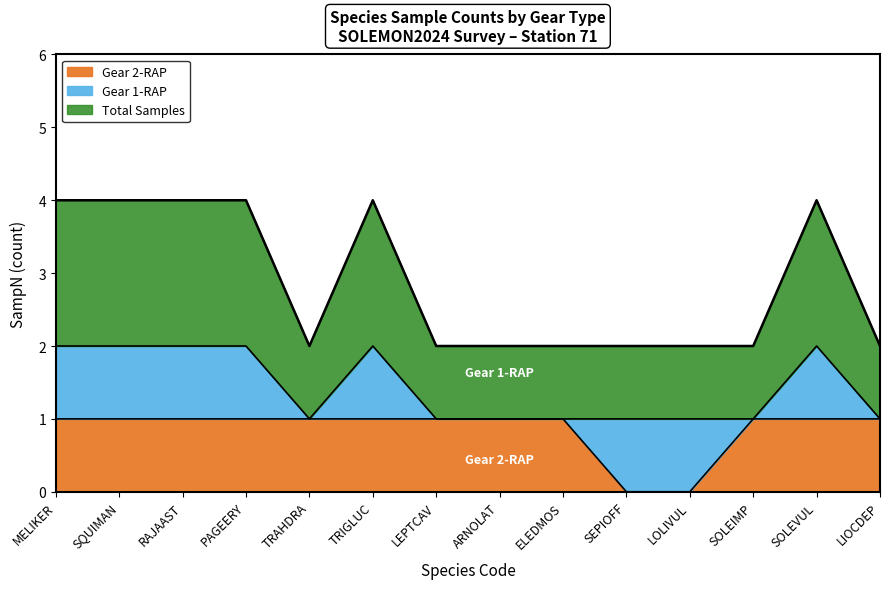

What is the spread (max minus min) of values at LOLIVUL?

1